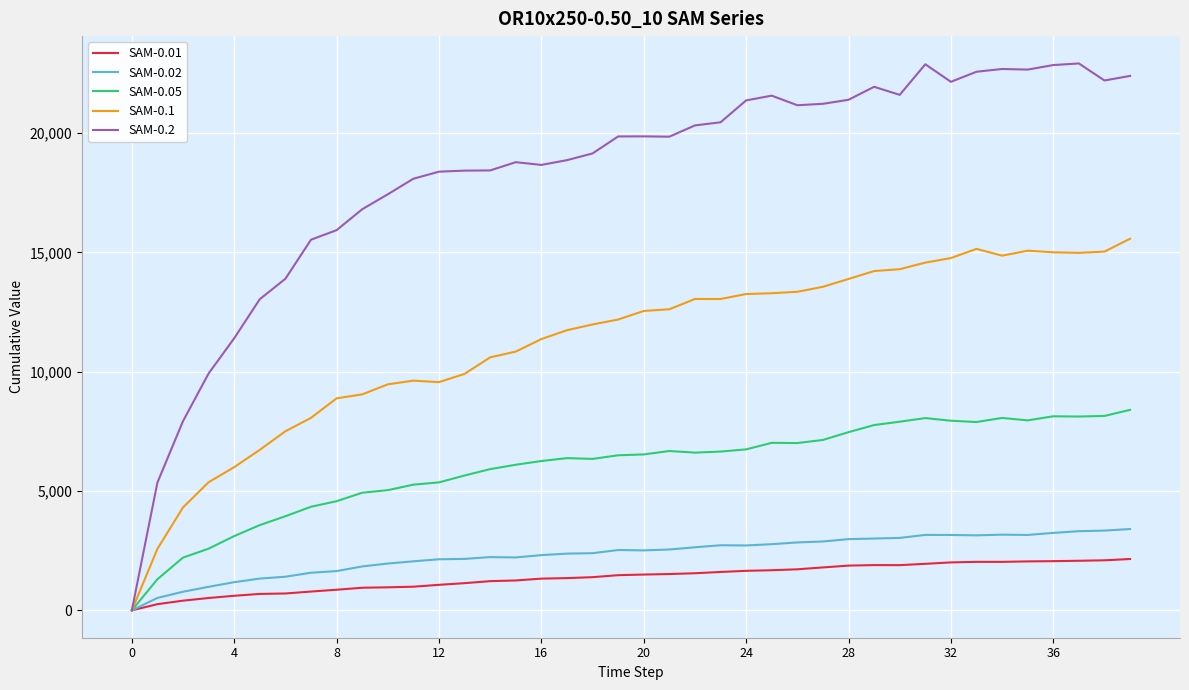

Which series has the largest range (max minus min)?

SAM-0.2